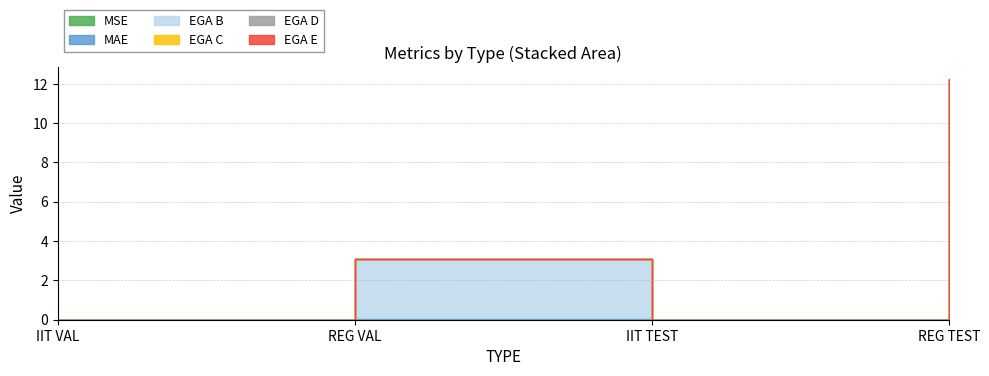

Is it true that MSE equals 0.0 at IIT TEST?

True